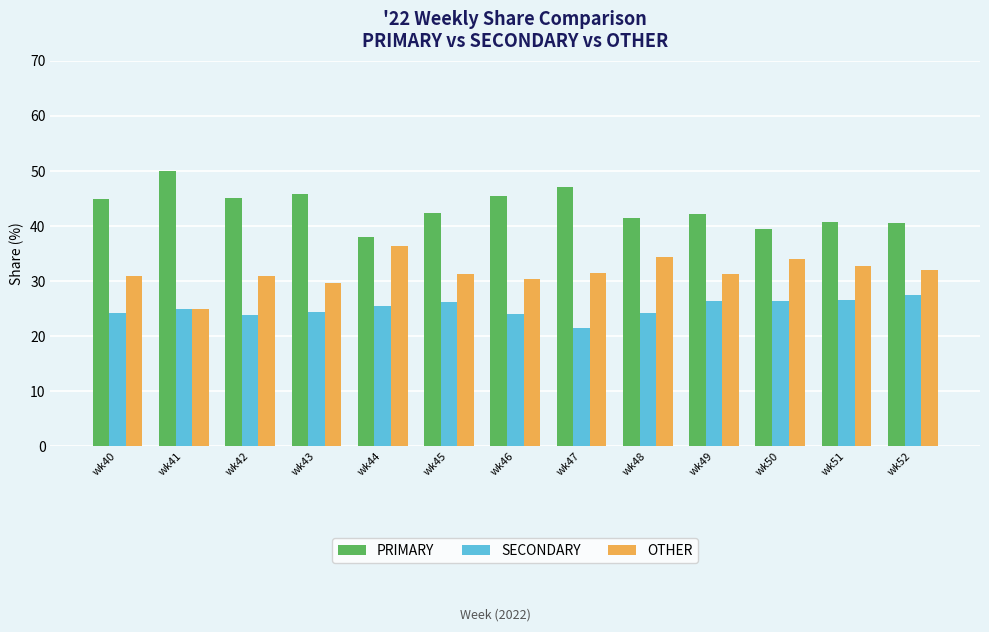

How many data points does each series have?

13